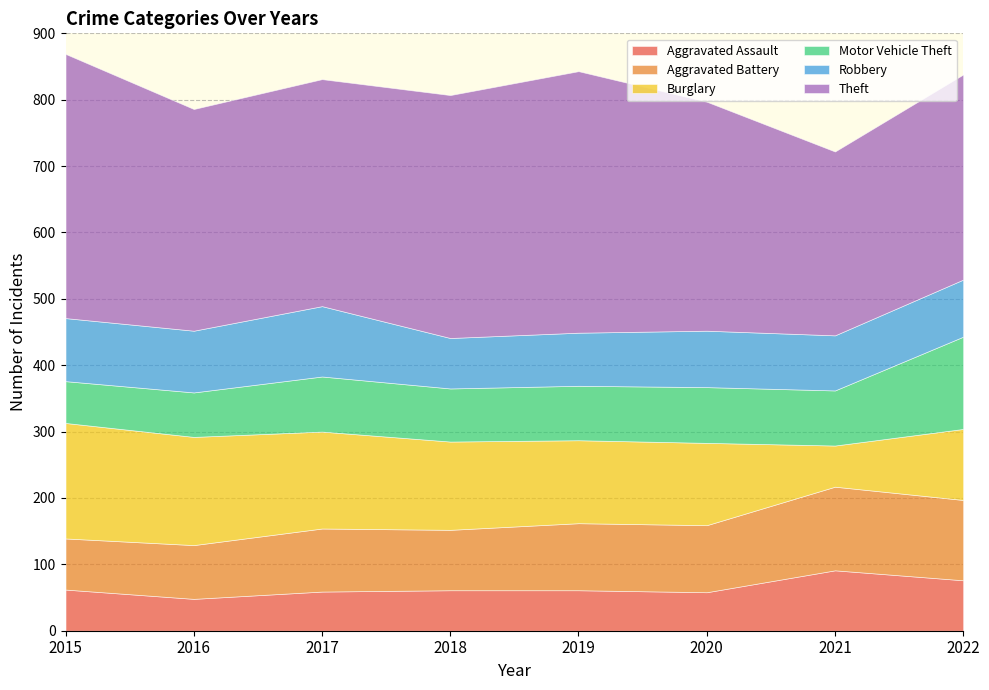

Reading left to right, transcribe all the data shown in this chart.

Aggravated Assault: 2015=62	2016=48	2017=59	2018=61	2019=61	2020=58	2021=91	2022=76
Aggravated Battery: 2015=77	2016=81	2017=95	2018=91	2019=101	2020=101	2021=126	2022=121
Burglary: 2015=174	2016=163	2017=146	2018=133	2019=125	2020=124	2021=62	2022=107
Motor Vehicle Theft: 2015=63	2016=67	2017=83	2018=80	2019=82	2020=84	2021=83	2022=139
Robbery: 2015=95	2016=93	2017=106	2018=76	2019=80	2020=85	2021=83	2022=86
Theft: 2015=398	2016=334	2017=342	2018=366	2019=394	2020=345	2021=277	2022=309